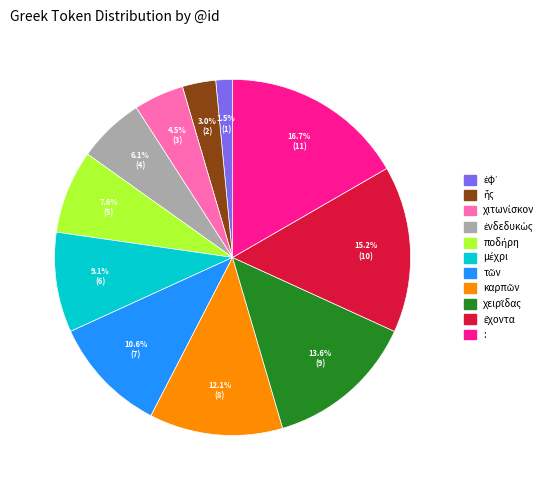

Does any single category account for the majority?

No